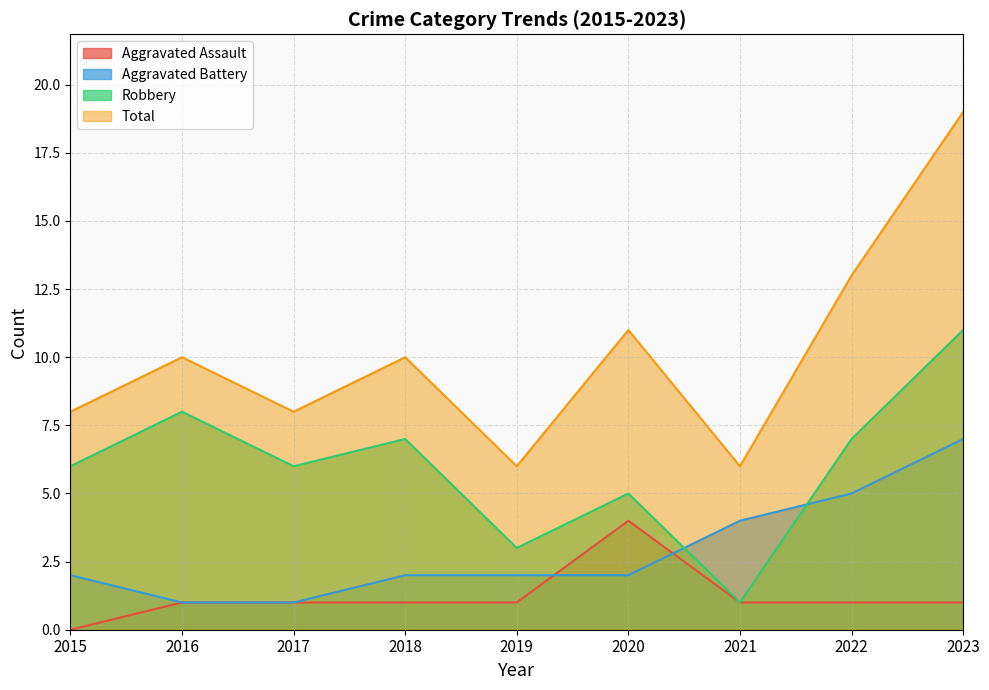

Reading left to right, extract all data points from this chart.

Aggravated Assault: 2015=0	2016=1	2017=1	2018=1	2019=1	2020=4	2021=1	2022=1	2023=1
Aggravated Battery: 2015=2	2016=1	2017=1	2018=2	2019=2	2020=2	2021=4	2022=5	2023=7
Robbery: 2015=6	2016=8	2017=6	2018=7	2019=3	2020=5	2021=1	2022=7	2023=11
Total: 2015=8	2016=10	2017=8	2018=10	2019=6	2020=11	2021=6	2022=13	2023=19